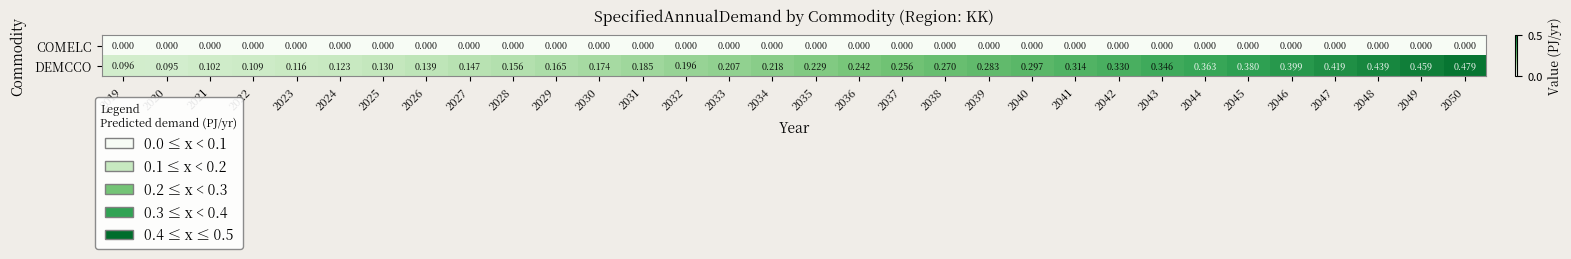

Which series has the largest total across all categories?

DEMCCO